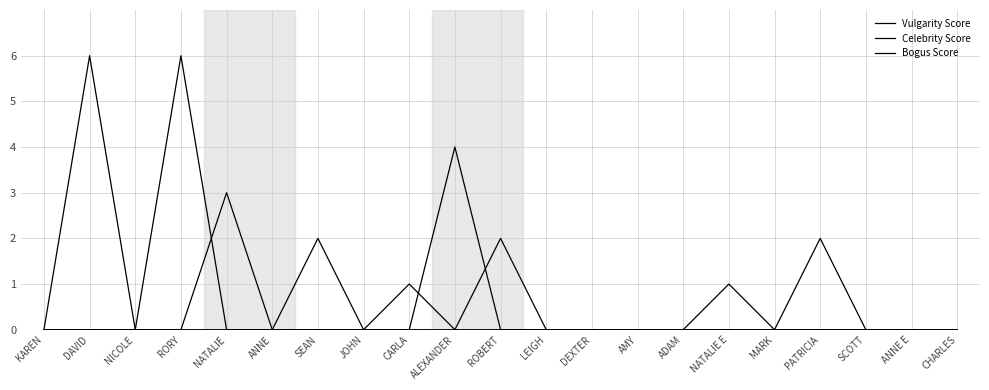

How many interior local peaks does the Vulgarity Score series have?

3